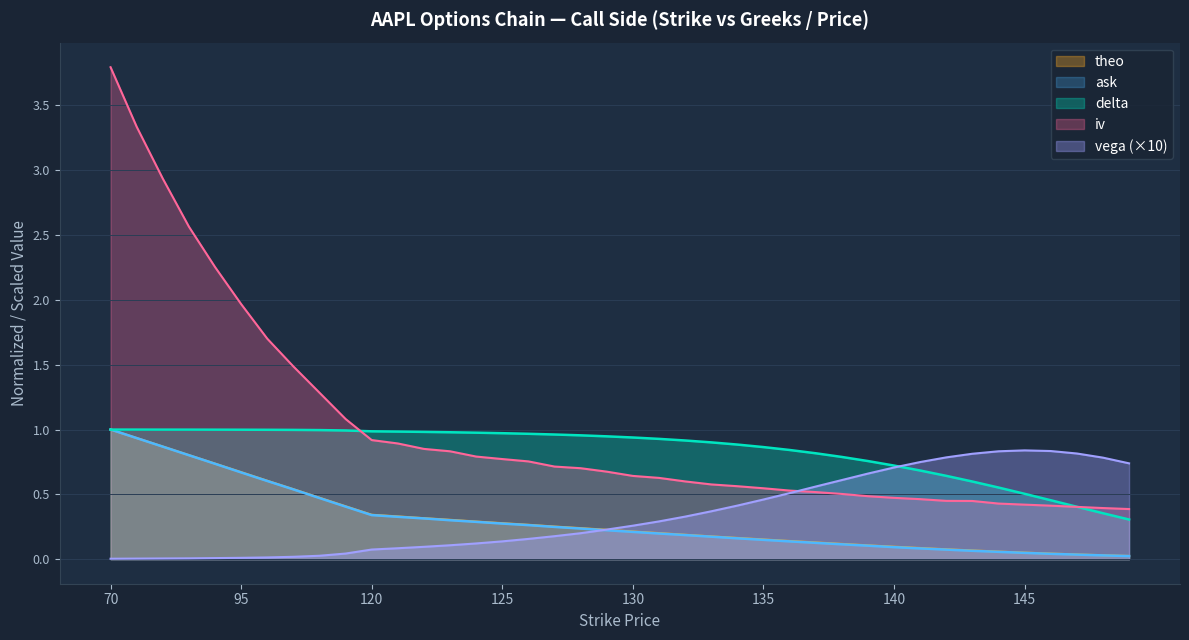

How many lines are shown in the chart?

5